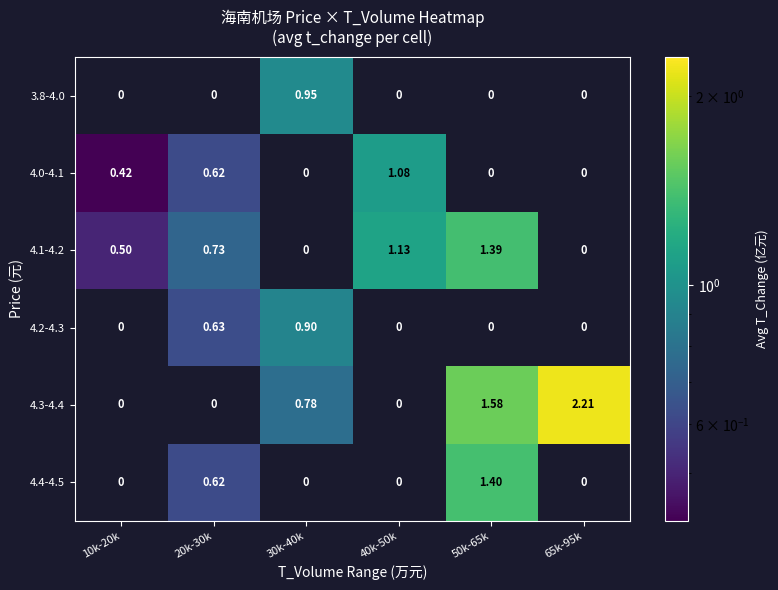

Is the value of 4.2-4.3 at 50k-65k greater than the value of 4.0-4.1 at 10k-20k?

No